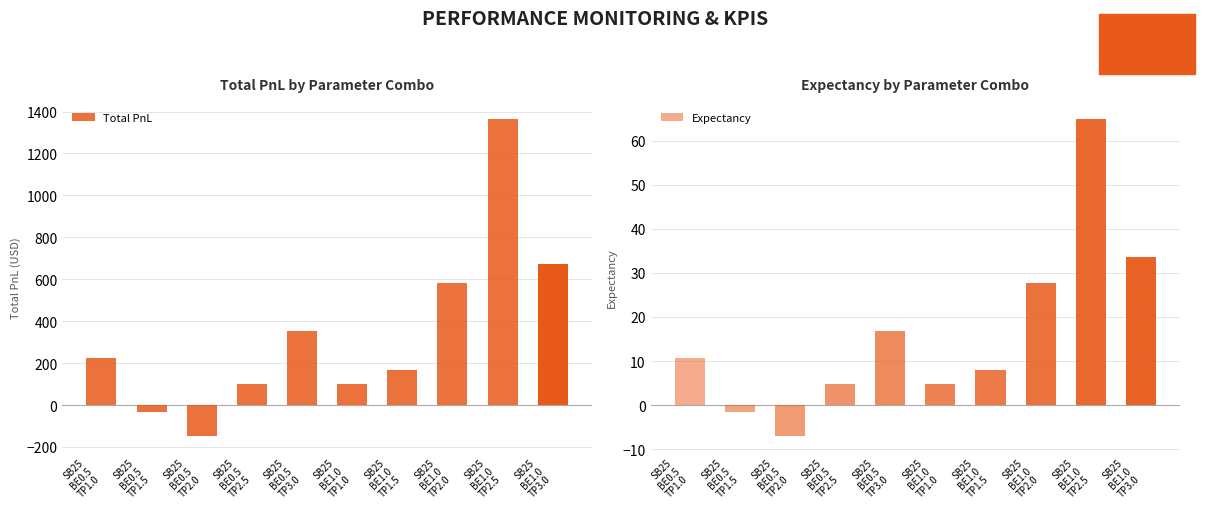

Which series changed the most between SB25
BE0.5
TP2.0 and SB25
BE1.0
TP1.5?

Total PnL